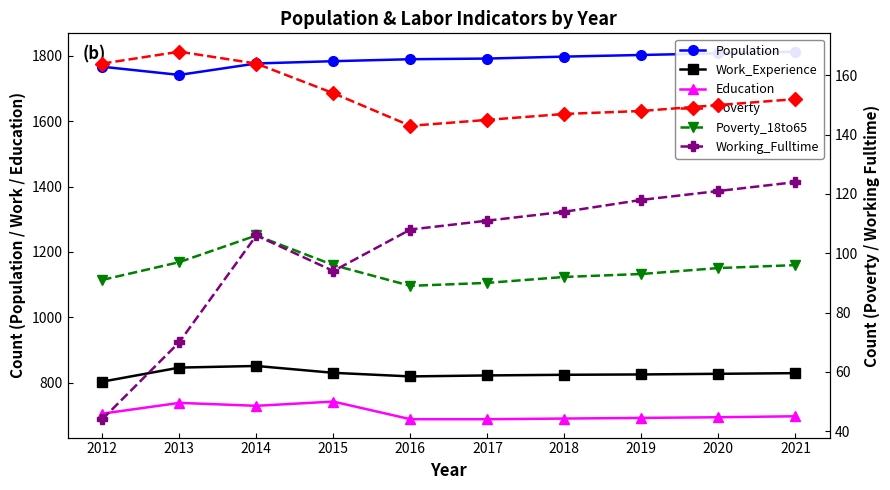

What is the average value of the Poverty series?

154